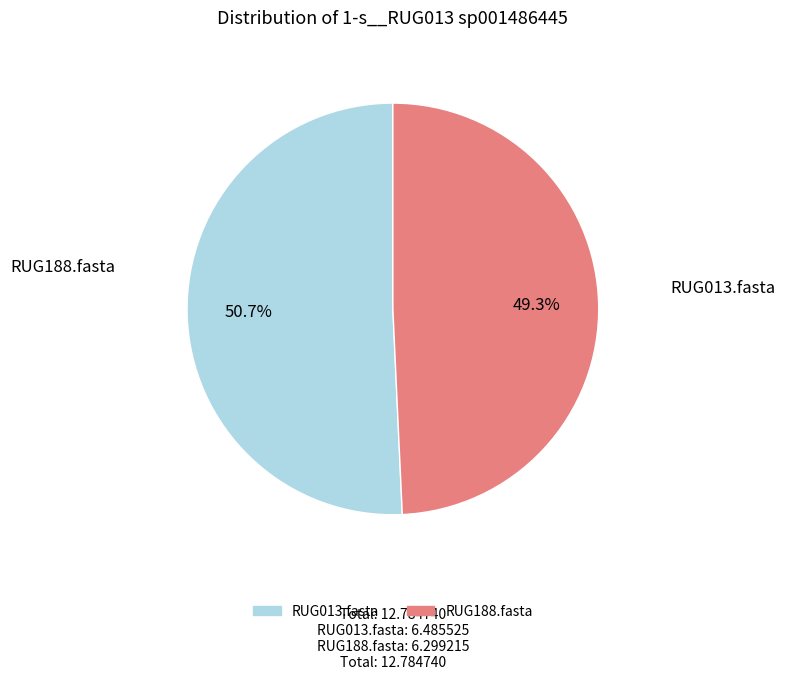

Combined, do RUG013.fasta and RUG188.fasta account for over 50%?

Yes